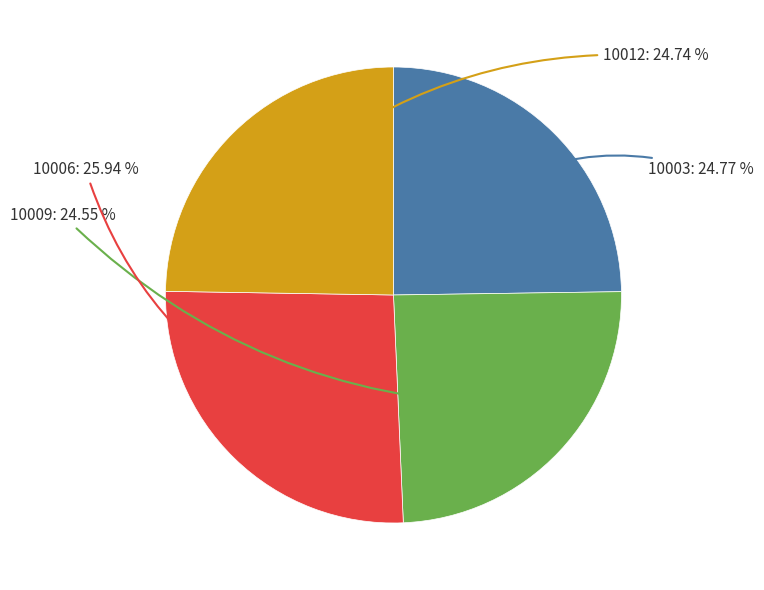

Is there a majority slice in this chart?

No